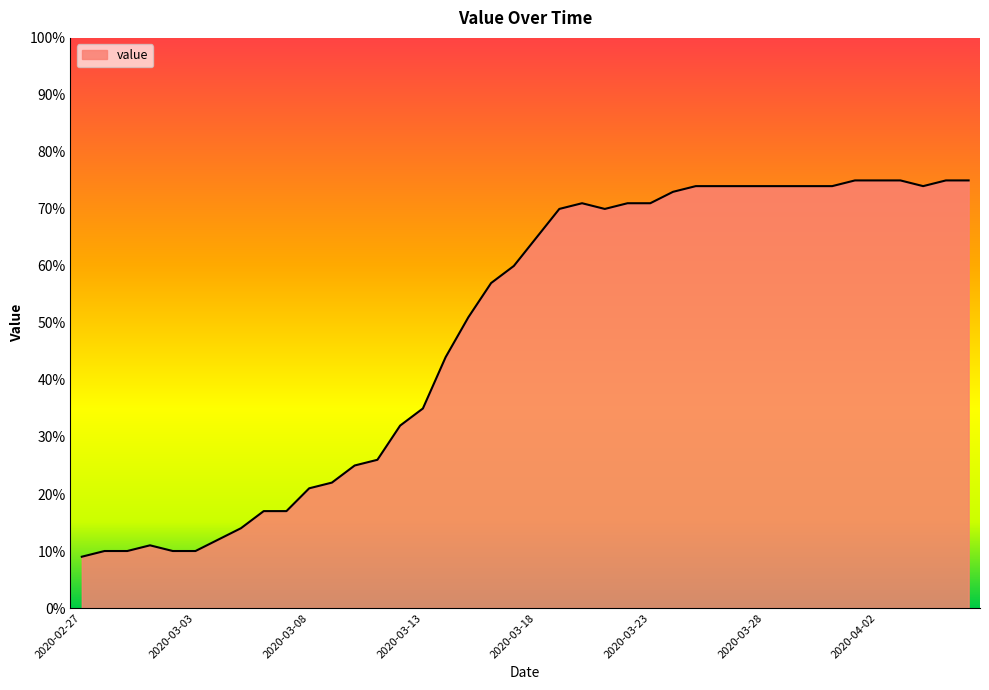

What is the maximum value shown in the chart?

75